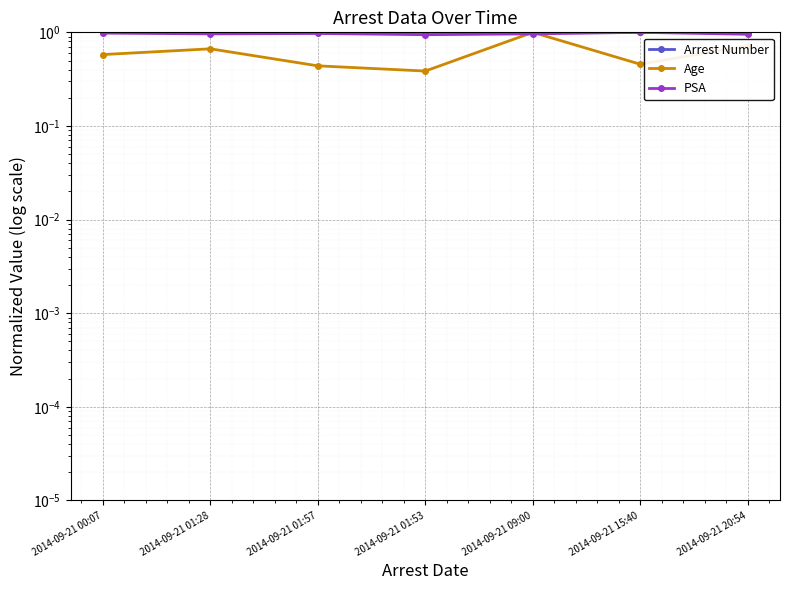

What is the maximum value for PSA?

1.0